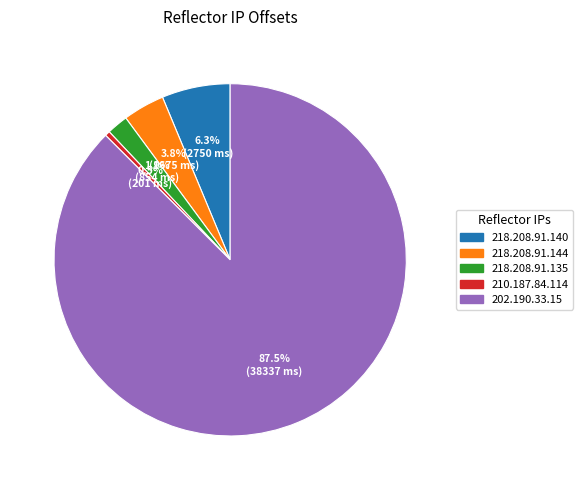

Which slice is the largest?

202.190.33.15